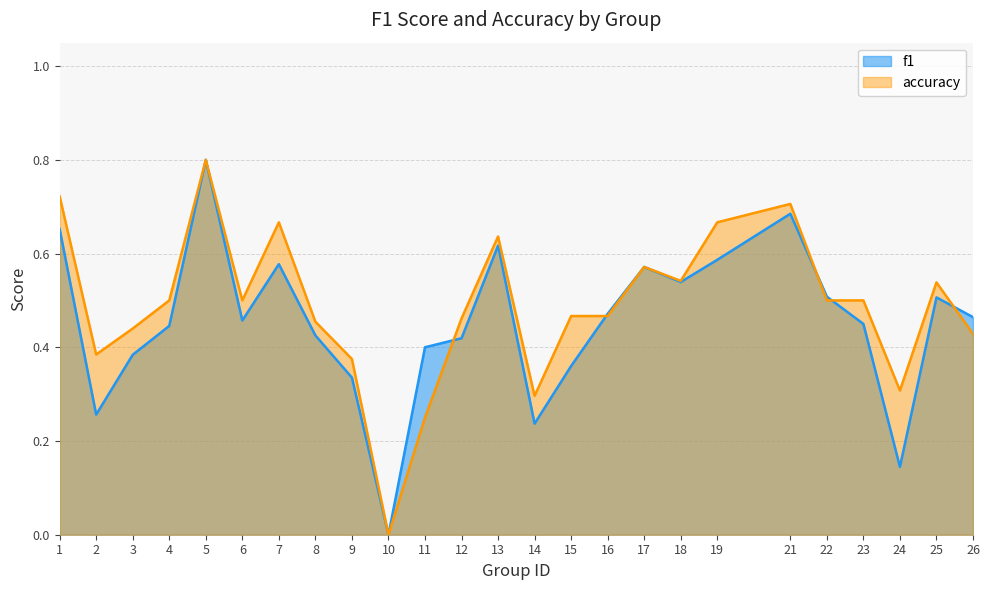

Where is the first local minimum for accuracy?

2